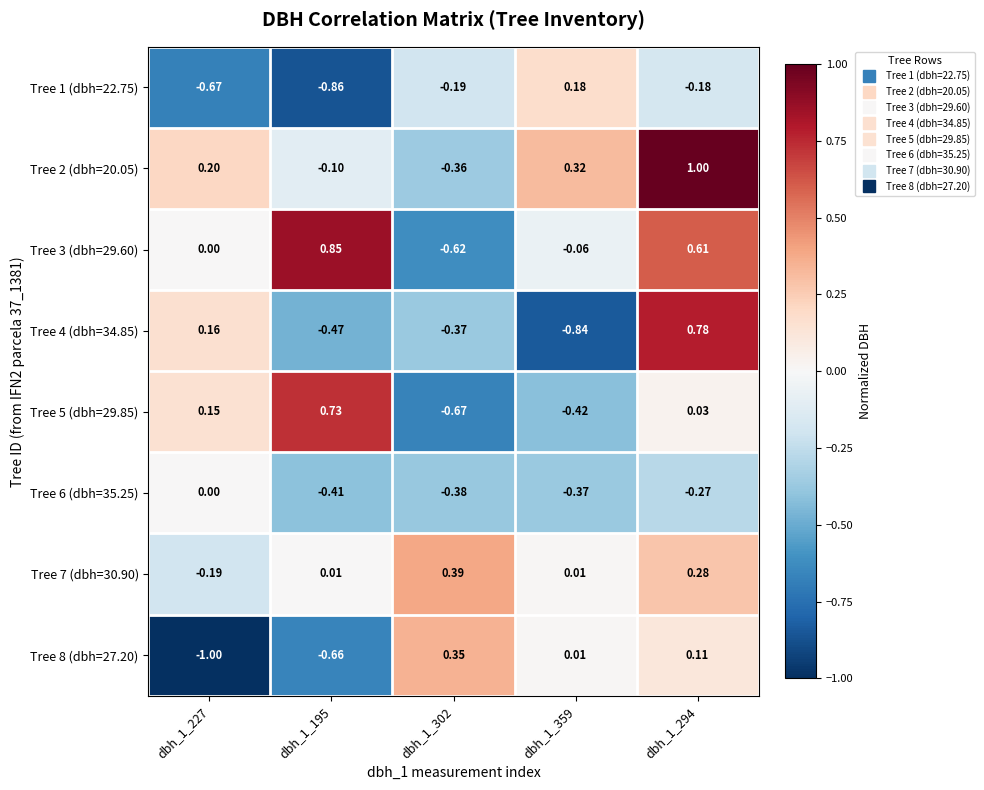

Is the value of Tree 4 (dbh=34.85) at dbh_1_195 greater than the value of Tree 3 (dbh=29.60) at dbh_1_227?

No